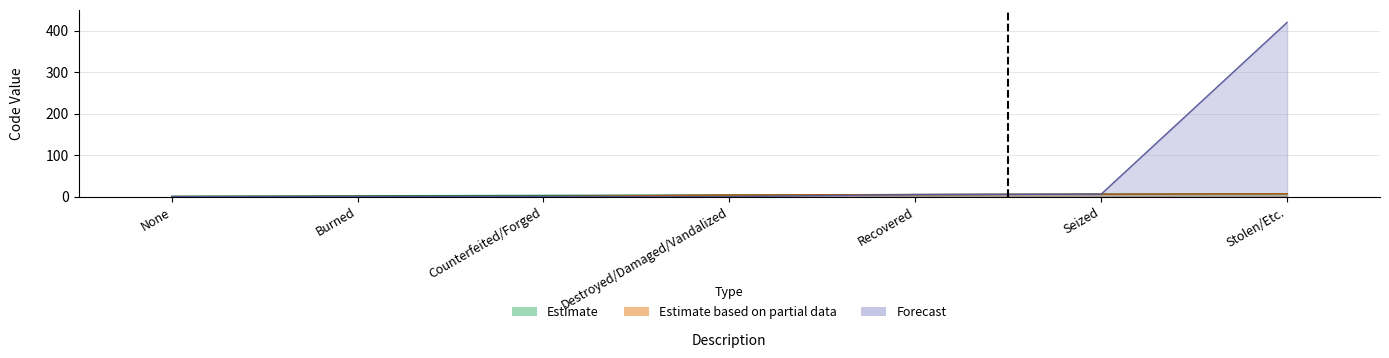

What is the difference between the second highest and second lowest values in the Estimate based on partial data series?

6